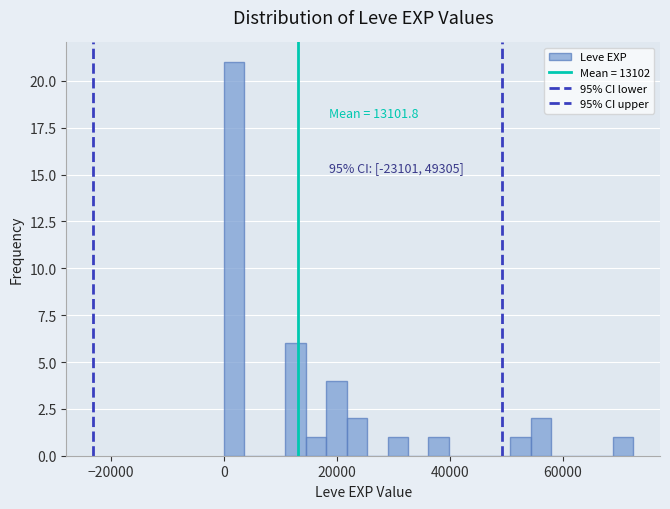

Around what value on the x-axis is the tallest bar? Give the approximate position of its centre, as read against the axis.

2000